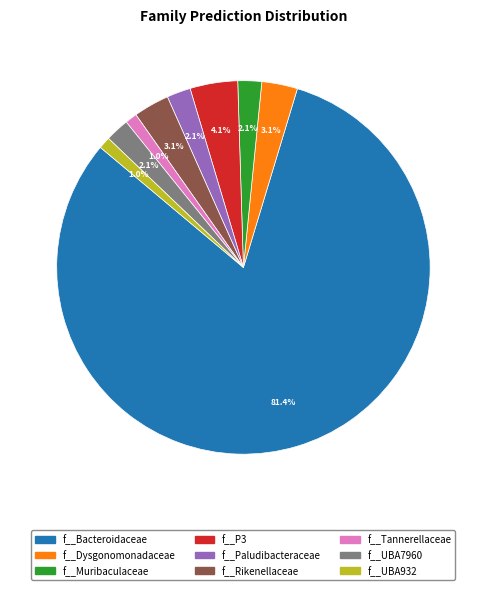

Does f__Muribaculaceae account for over 50% of the chart?

No